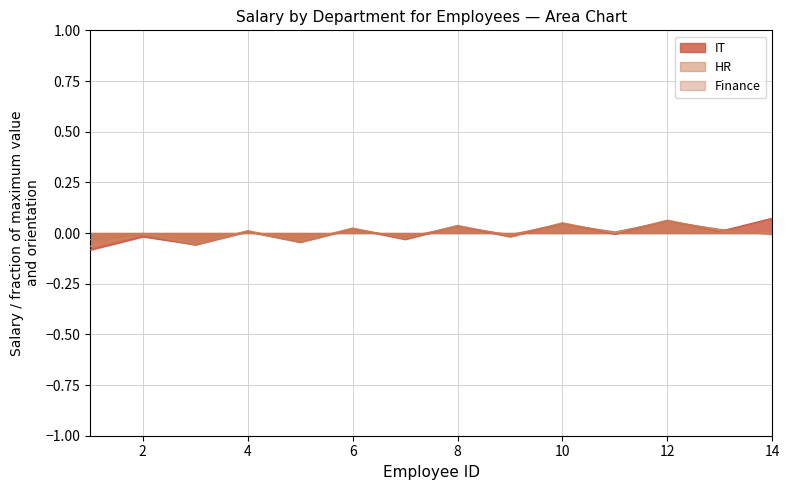

Which series has the largest total across all categories?

Finance